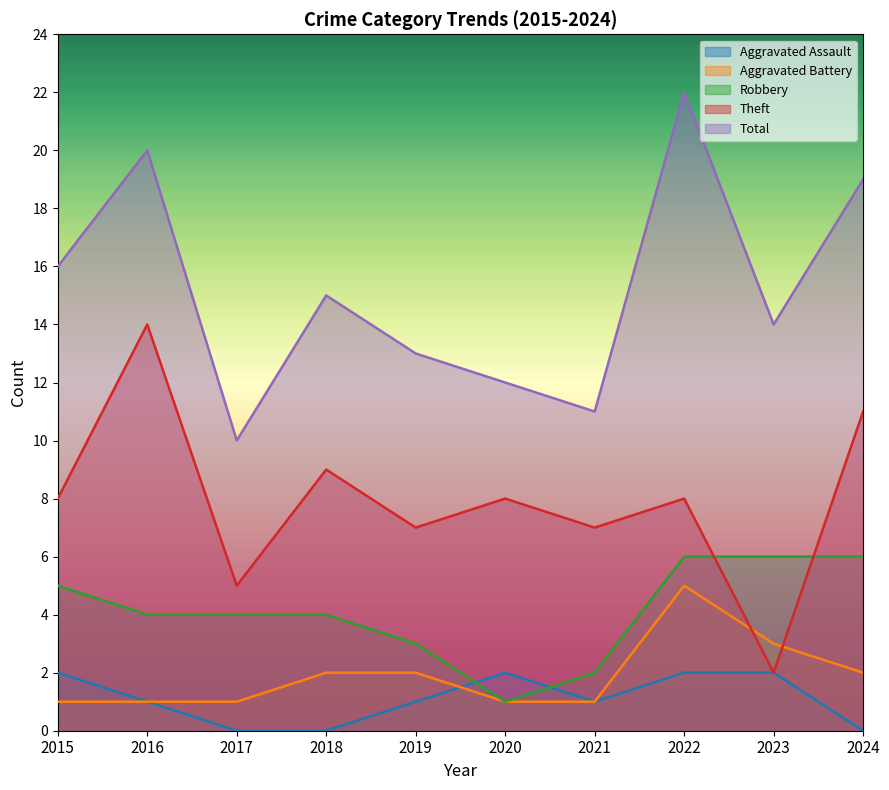

The Total series shows 4 at 2017. True or false?

False